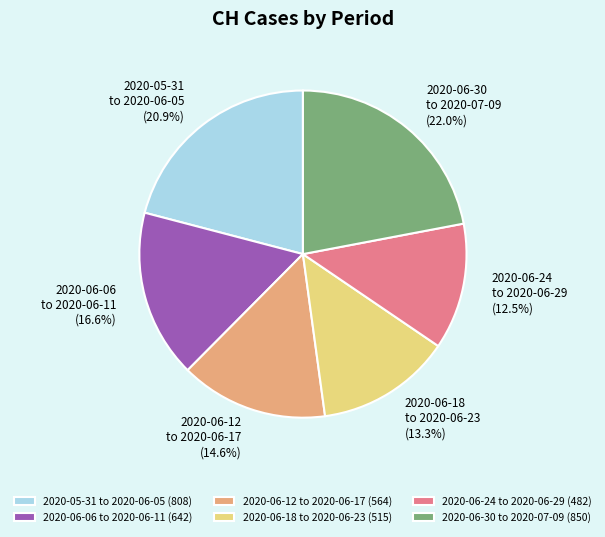

To the nearest percent, what is the average slice percentage?

17%